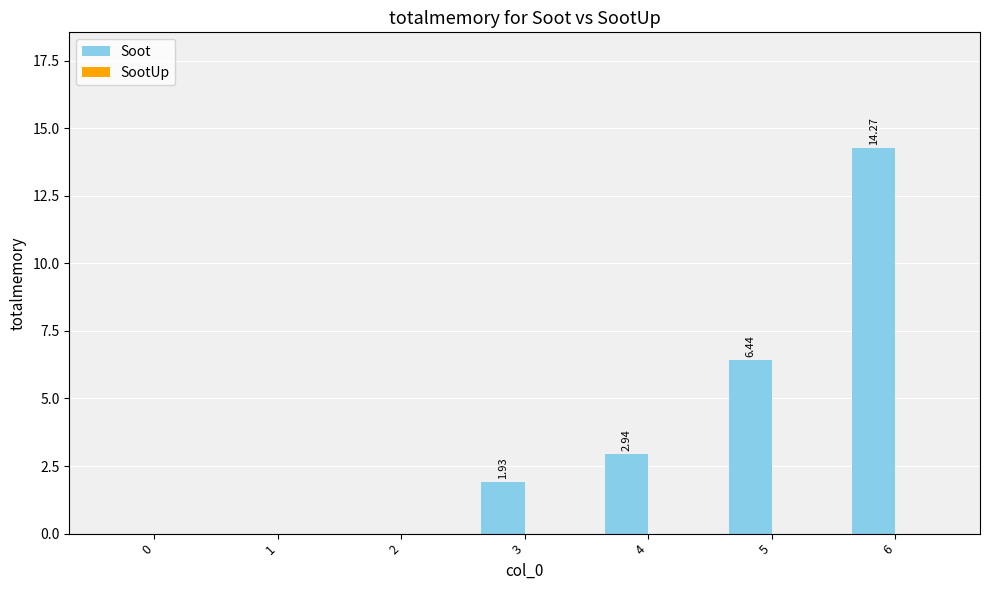

What is the sum of all values?

25.6